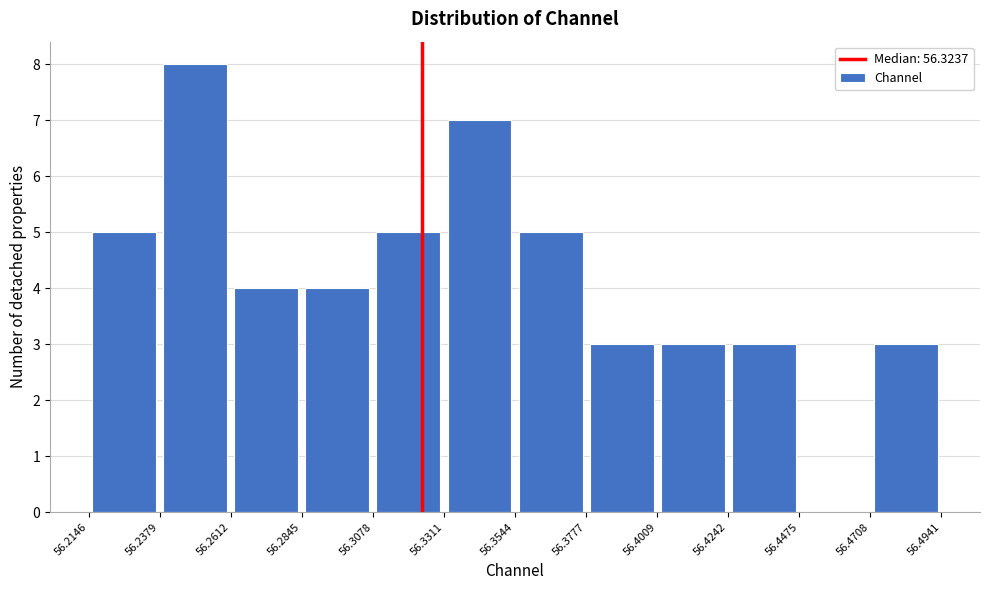

Reading left to right, list every bar in this chart as the range it spans on the x-axis followed by its height. The values are not printed on the chart, so give them approximately, as read against the axis.

56.2146 to 56.2379: 5
56.2379 to 56.2612: 8
56.2612 to 56.2845: 4
56.2845 to 56.3078: 4
56.3078 to 56.3311: 5
56.3311 to 56.3544: 7
56.3544 to 56.3777: 5
56.3777 to 56.4009: 3
56.4009 to 56.4242: 3
56.4242 to 56.4475: 3
56.4475 to 56.4708: 0
56.4708 to 56.4941: 3